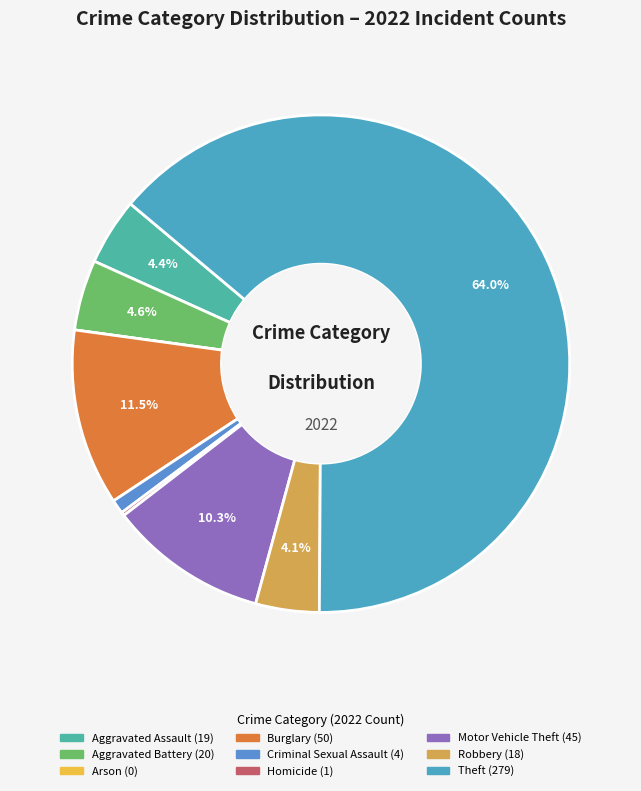

Count the number of slices in the pie.

9